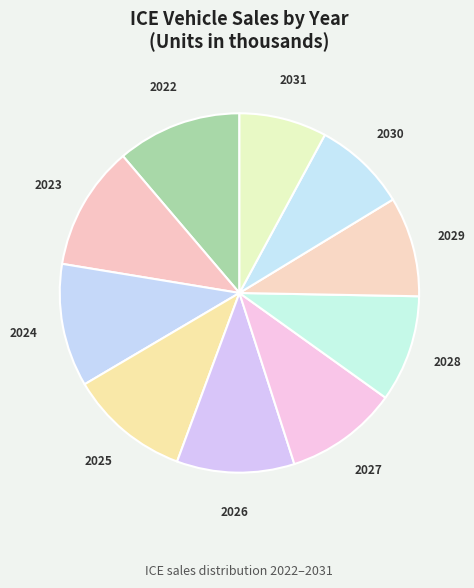

The 2027 slice represents 10% of the pie. True or false?

True